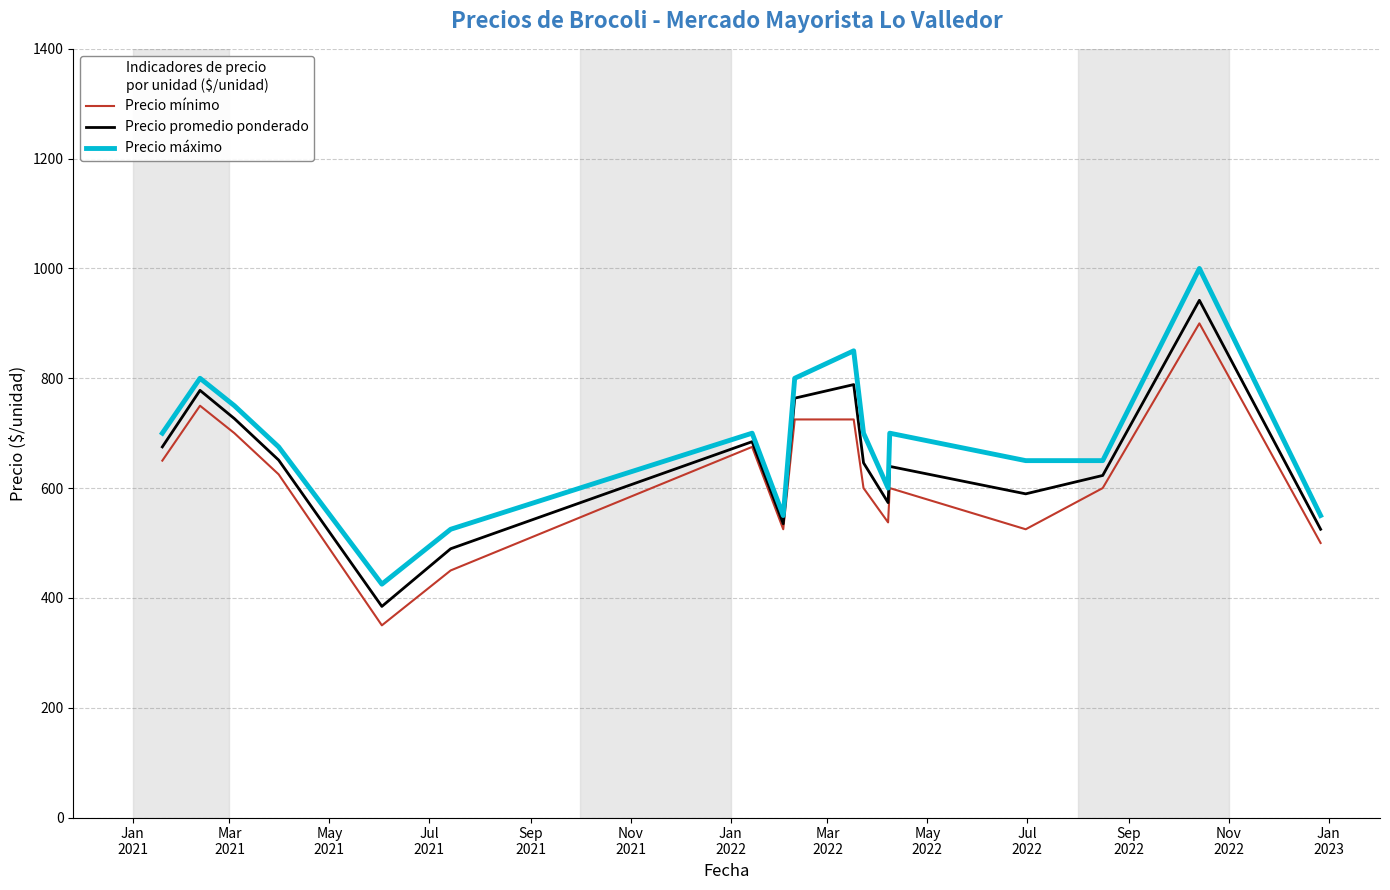

How many categories are shown in the chart?

17